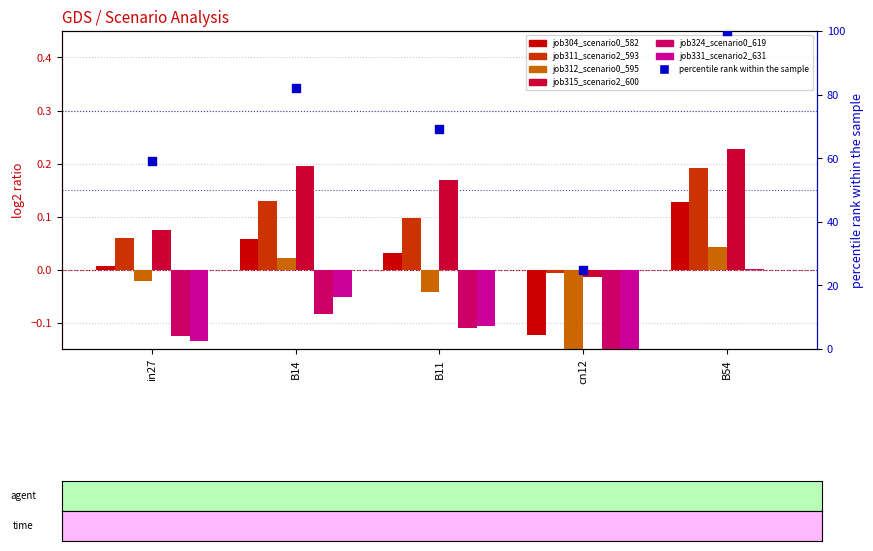

Which series has the largest Y range (max minus min)?

job324_scenario0_619